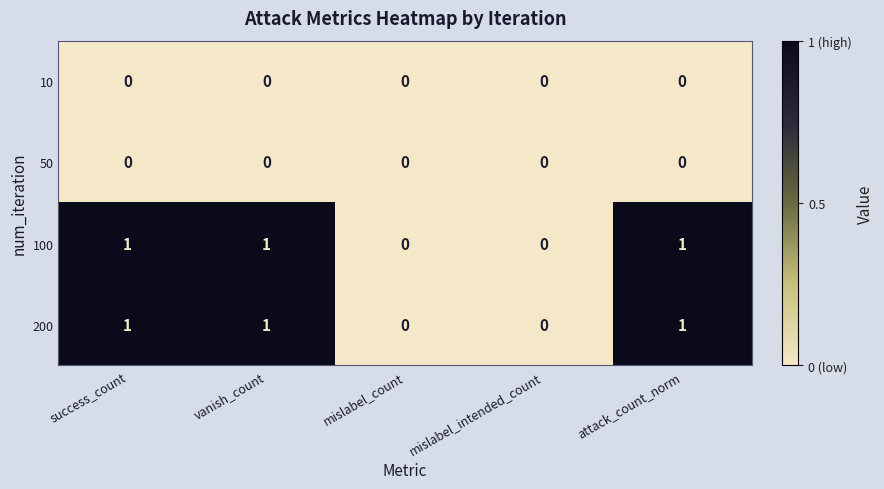

How many categories are shown in the chart?

5